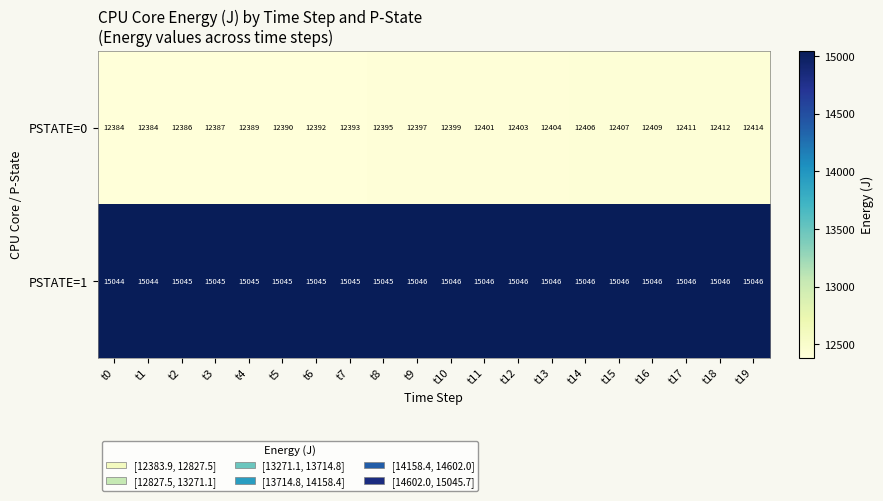

List the series in order of their overall mean, lowest first.

PSTATE=0, PSTATE=1